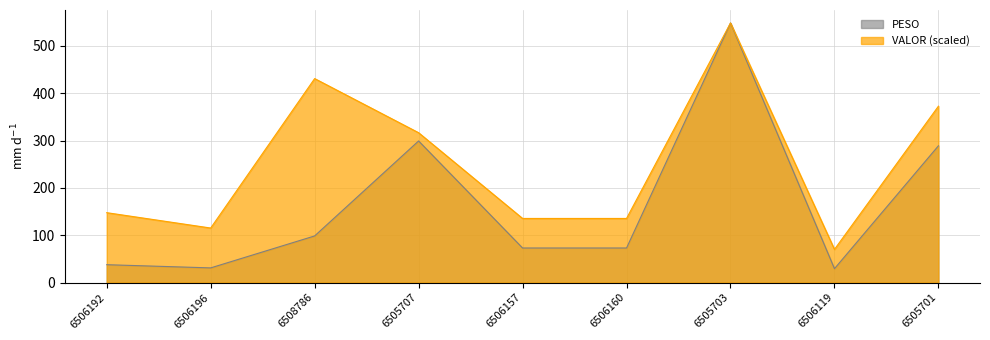

What is the difference between the maximum and minimum values in the VALOR series?

478.4